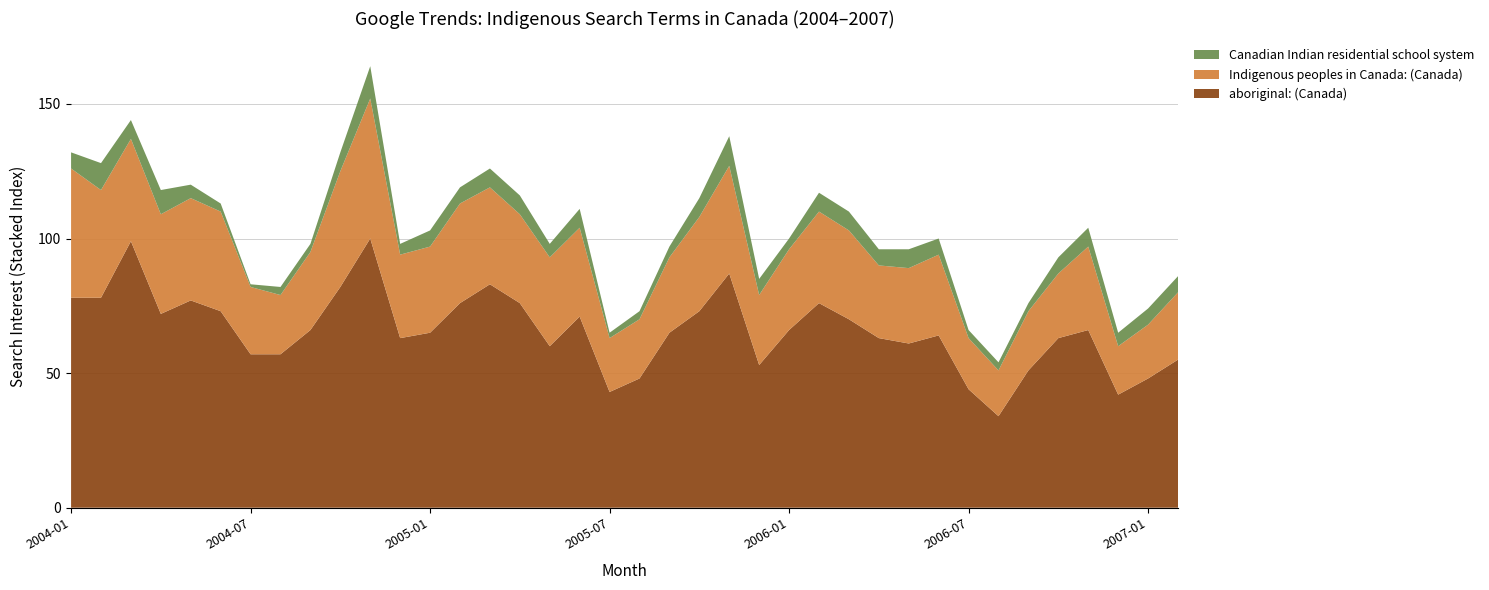

Reading left to right, list all the values displayed in this chart.

aboriginal: (Canada): 78	78	99	72	77	73	57	57	66	82	100	63	65	76	83	76	60	71	43	48	65	73	87	53	66	76	70	63	61	64	44	34	51	63	66	42	48	55
Indigenous peoples in Canada: (Canada): 48	40	38	37	38	37	25	22	29	43	52	31	32	37	36	33	33	33	20	22	28	35	40	26	30	34	33	27	28	30	19	17	22	24	31	18	20	25
Canadian Indian residential school system: 6	10	7	9	5	3	1	3	3	7	12	4	6	6	7	7	5	7	2	3	4	7	11	6	4	7	7	6	7	6	3	3	3	6	7	5	6	6